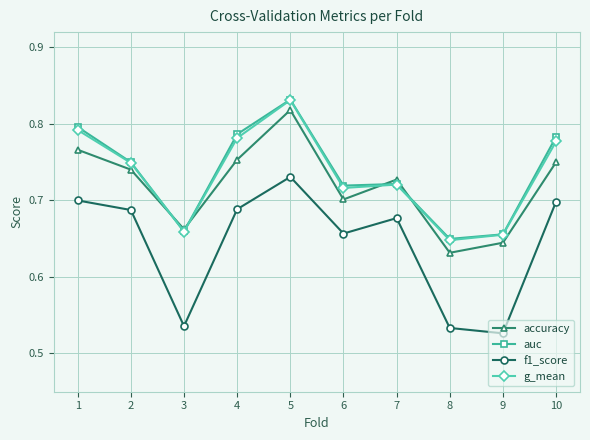

In f1_score, how many points are higher than both neighbors (excluding endpoints)?

2